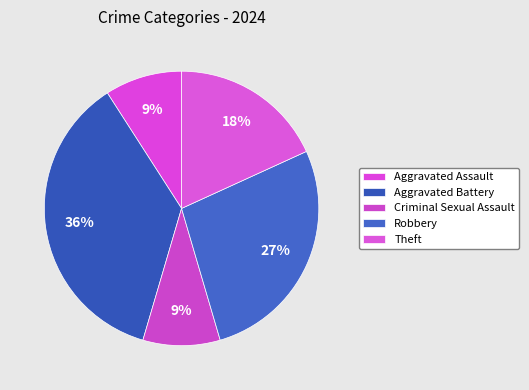

To the nearest percent, what is the difference between the Robbery and Criminal Sexual Assault slice percentages?

18%